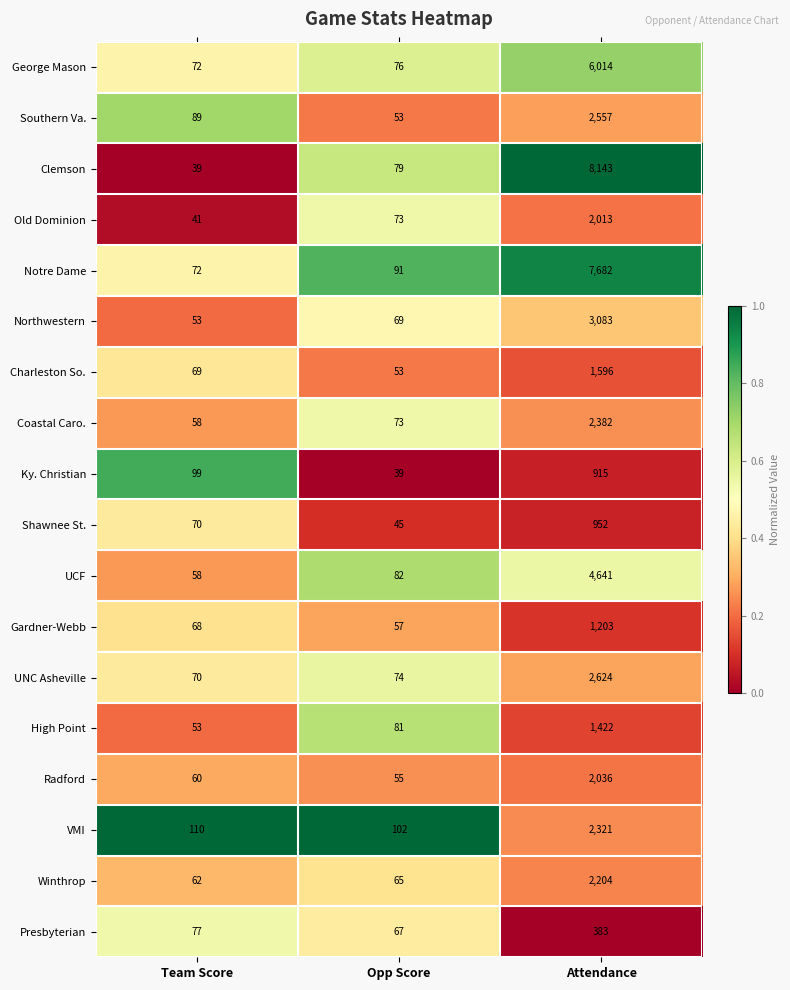

What is the minimum value for Old Dominion?

41